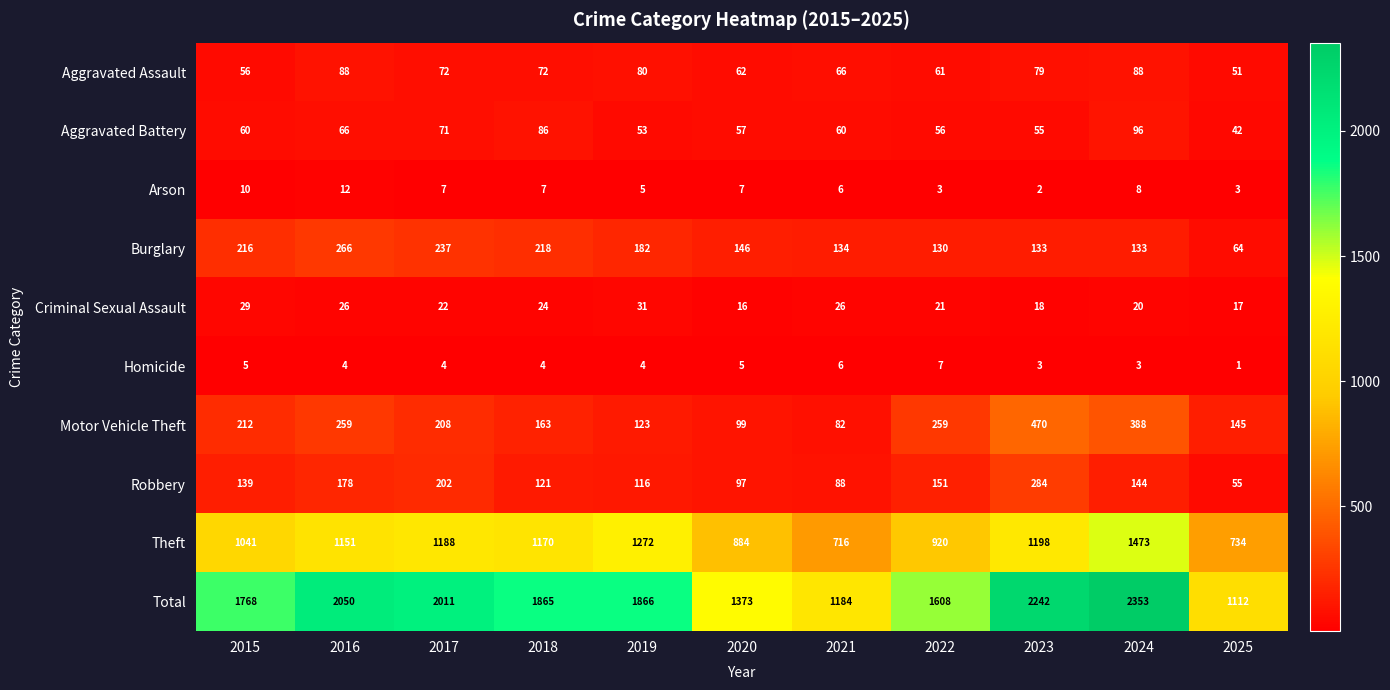

Where is Aggravated Battery nearest to the value 69?

2017